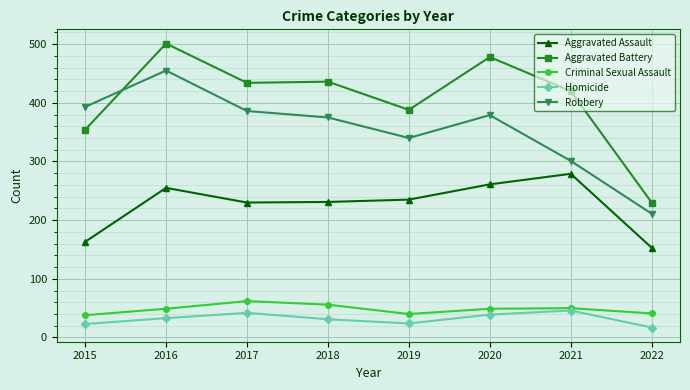

Which series has the widest spread of values?

Aggravated Battery